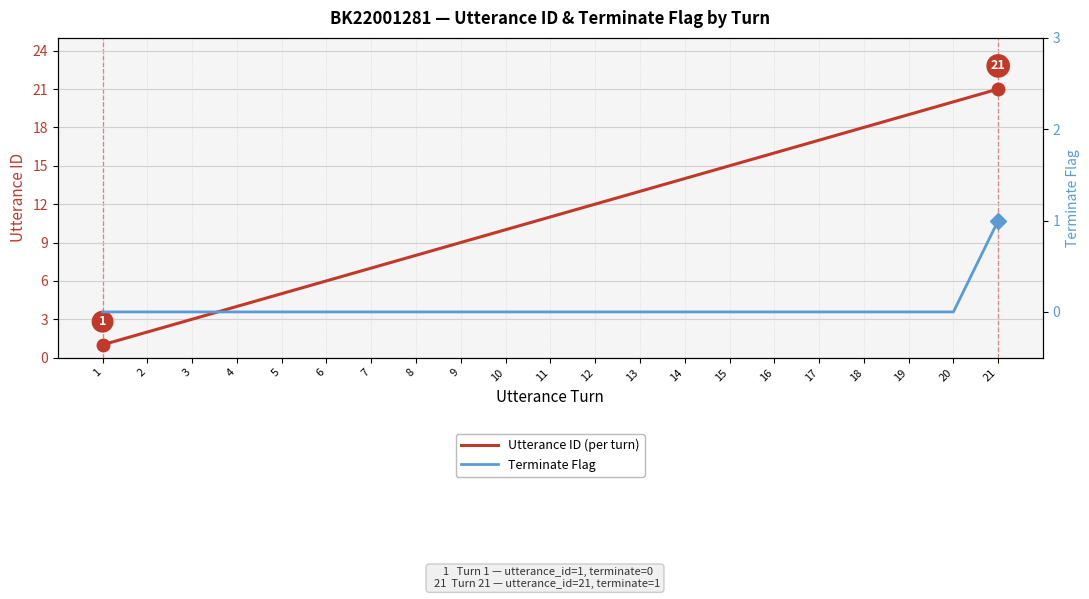

What are all the series names shown in the legend?

Utterance ID (per turn), Terminate Flag